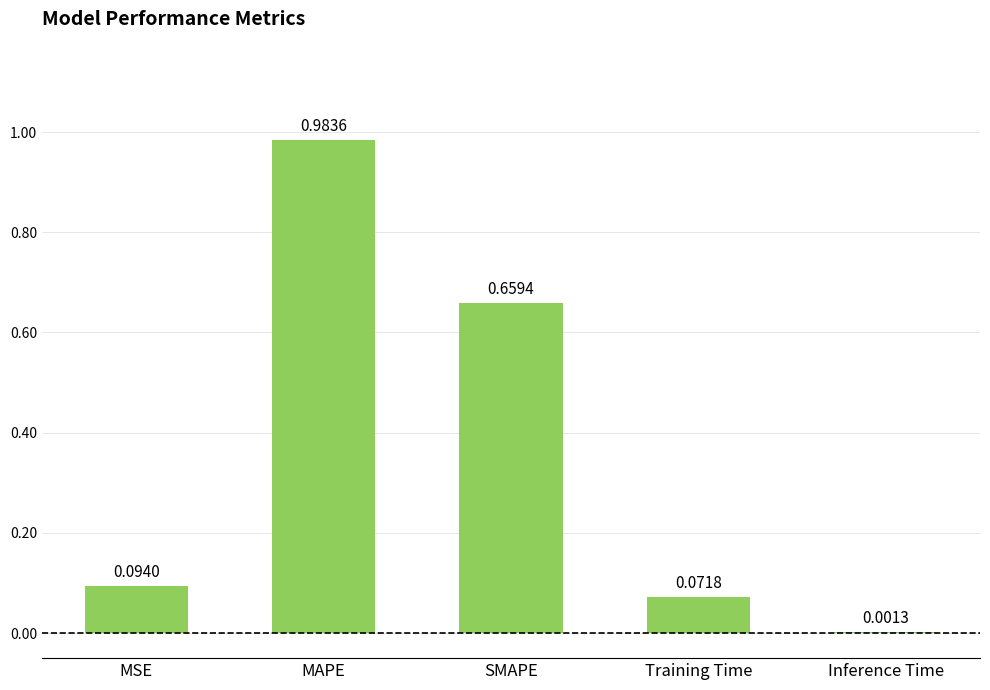

Between Inference Time and SMAPE, which is larger?

SMAPE